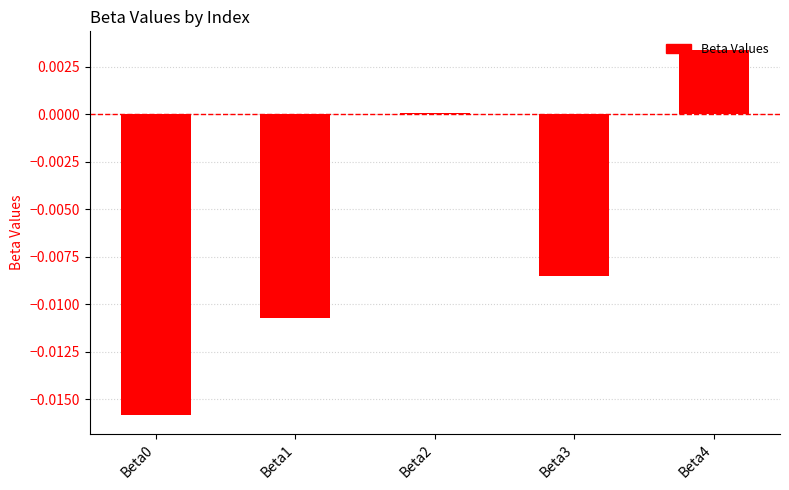

Which category has the highest value across all series?

Beta4